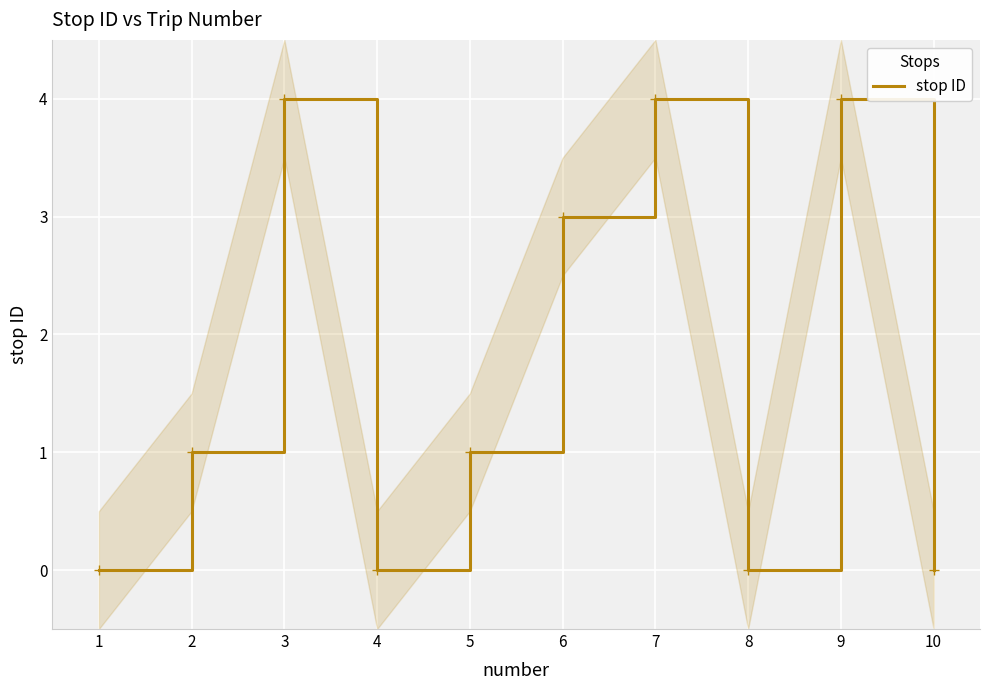

Read the stop ID value at 9.

4